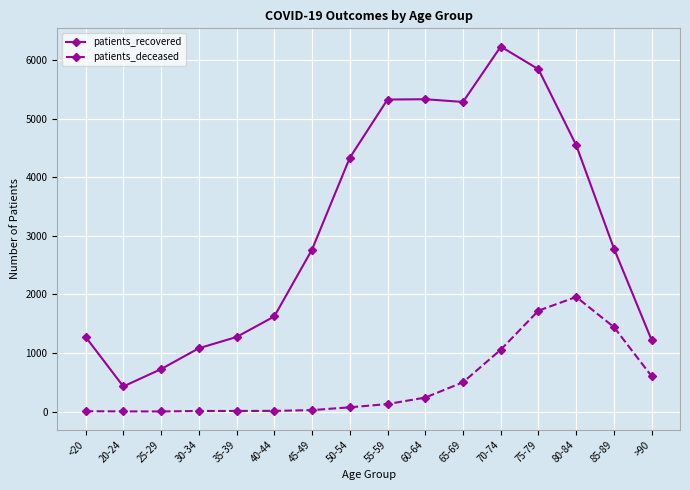

What is the difference between the maximum and second lowest values in the patients_recovered series?

5506